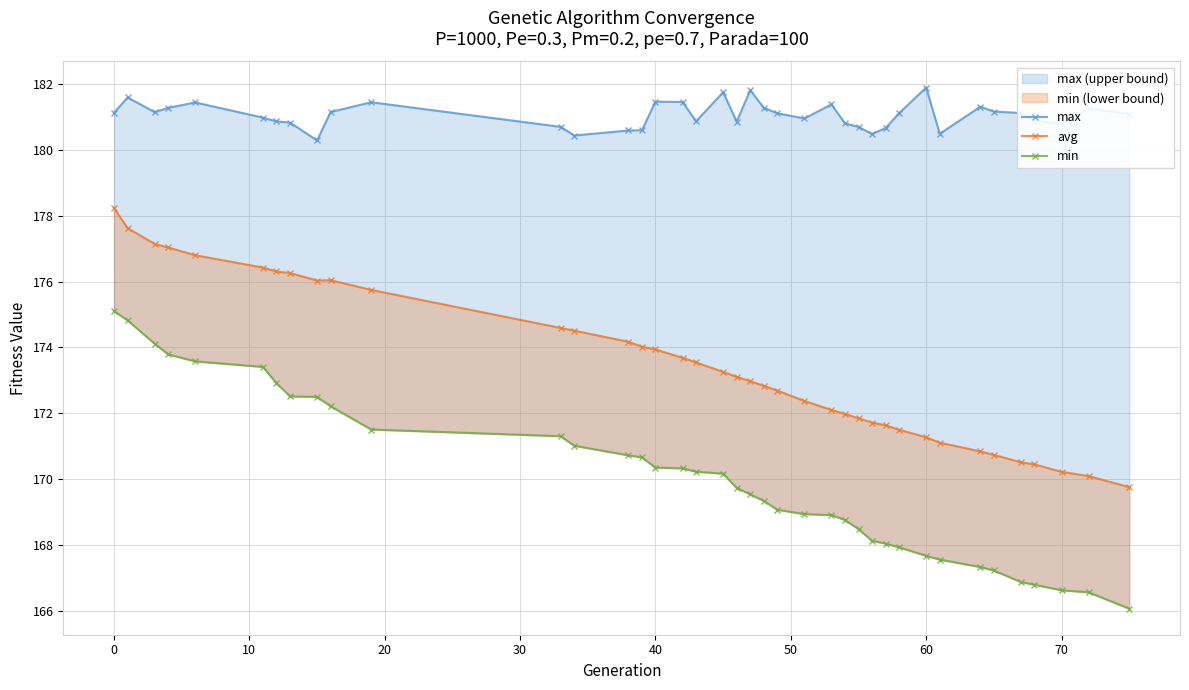

Reading right to left, extract all data points from this chart.

max: 181.1	181.3	180.8	180.9	181.1	181.2	181.3	180.5	181.9	181.1	180.7	180.5	180.7	180.8	181.4	181.0	181.1	181.3	181.8	180.9	181.8	180.9	181.5	181.5	180.6	180.6	180.4	180.7	181.4	181.2	180.3	180.8	180.9	181.0	181.4	181.3	181.1	181.6	181.1
avg: 169.8	170.1	170.2	170.4	170.5	170.7	170.8	171.1	171.3	171.5	171.6	171.7	171.8	172.0	172.1	172.4	172.7	172.8	173.0	173.1	173.3	173.5	173.7	173.9	174.0	174.2	174.5	174.6	175.7	176.0	176.0	176.3	176.3	176.4	176.8	177.0	177.1	177.6	178.2
min: 166.1	166.6	166.6	166.8	166.9	167.2	167.3	167.6	167.7	167.9	168.0	168.1	168.5	168.8	168.9	168.9	169.1	169.3	169.5	169.7	170.2	170.2	170.3	170.3	170.7	170.7	171.0	171.3	171.5	172.2	172.5	172.5	172.9	173.4	173.6	173.8	174.1	174.8	175.1